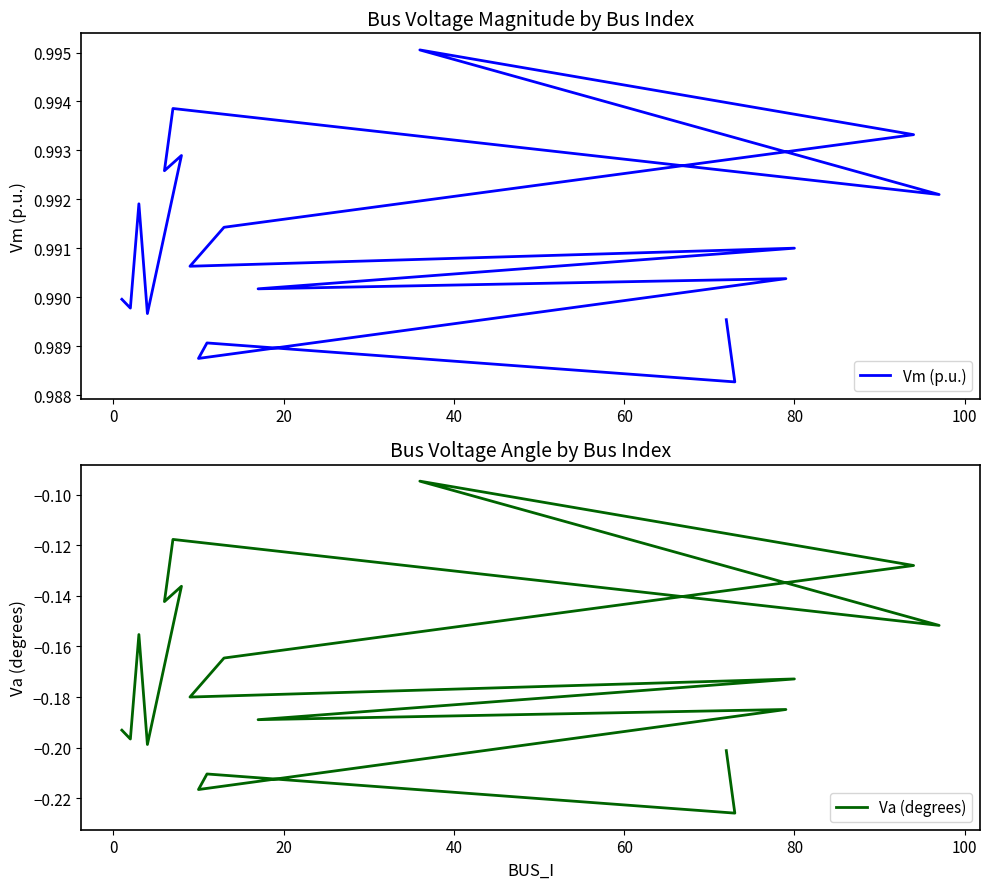

Is the value of Va (degrees) at 40 greater than the value of Vm (p.u.) at 0?

No